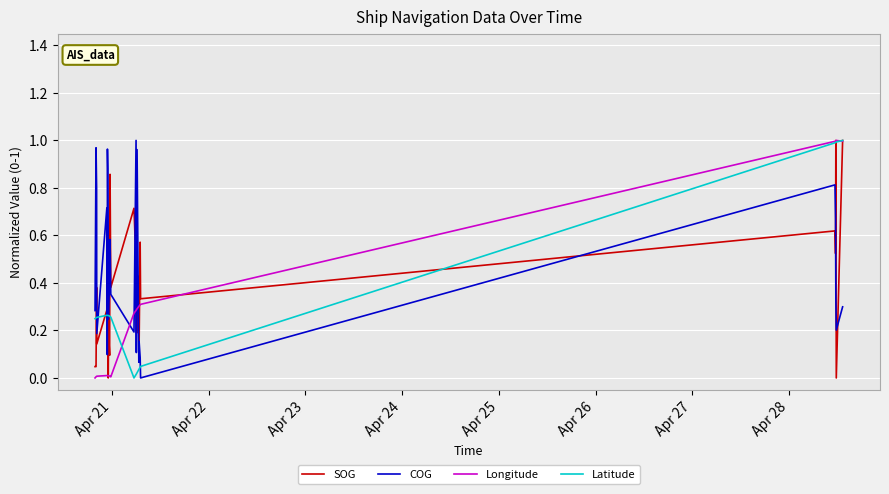

Which series has the widest spread of values?

SOG